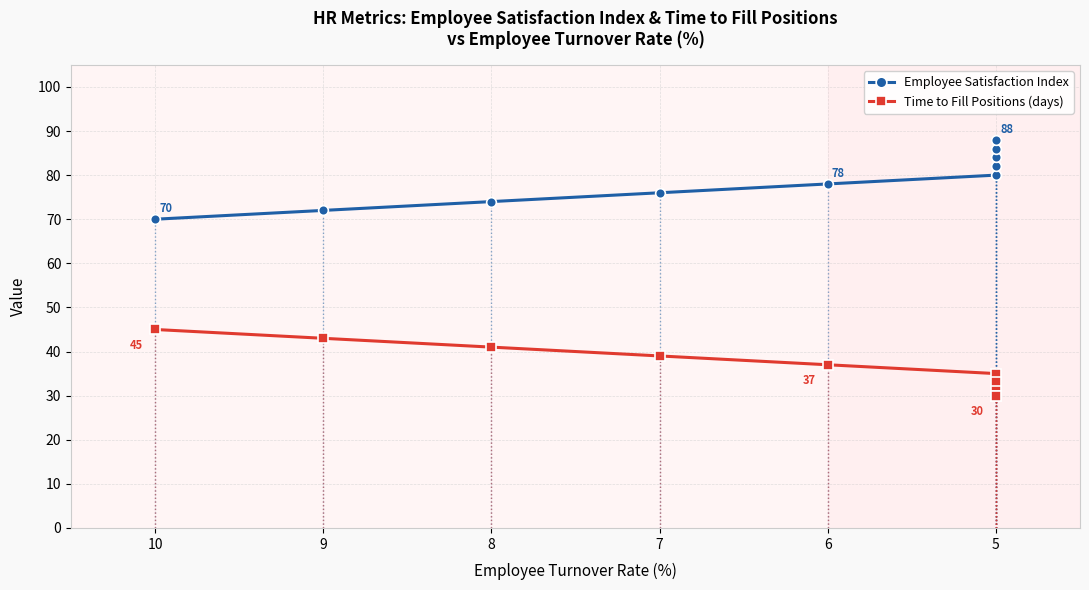

True or false: Time to Fill Positions (days) and Employee Satisfaction Index cross at least once.

False